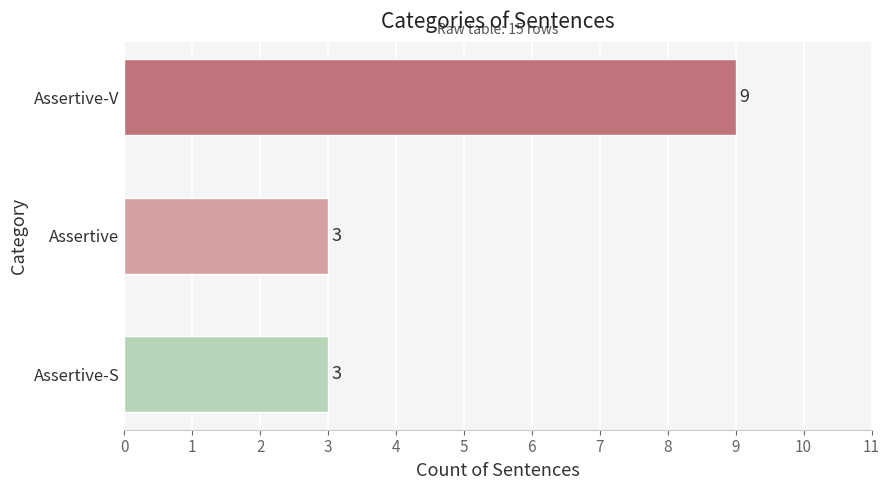

Between Assertive-S and Assertive-V, which is larger?

Assertive-V